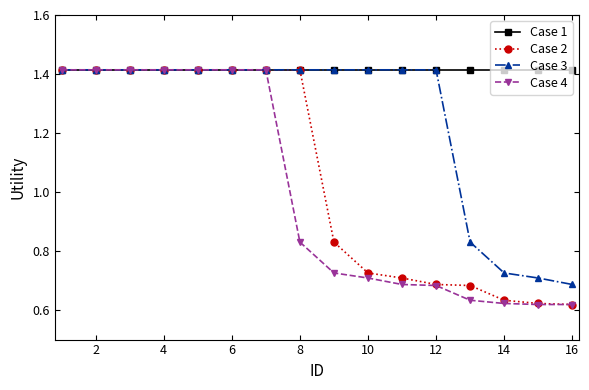

At how many categories does at least one series exceed 1?

16